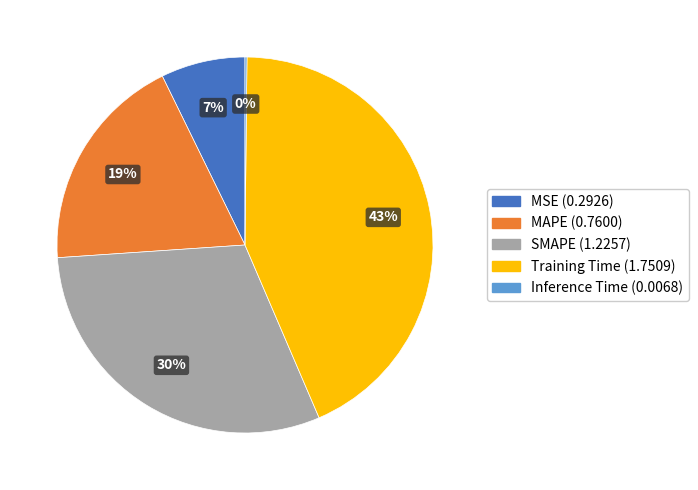

What is the largest slice in the pie chart?

Training Time